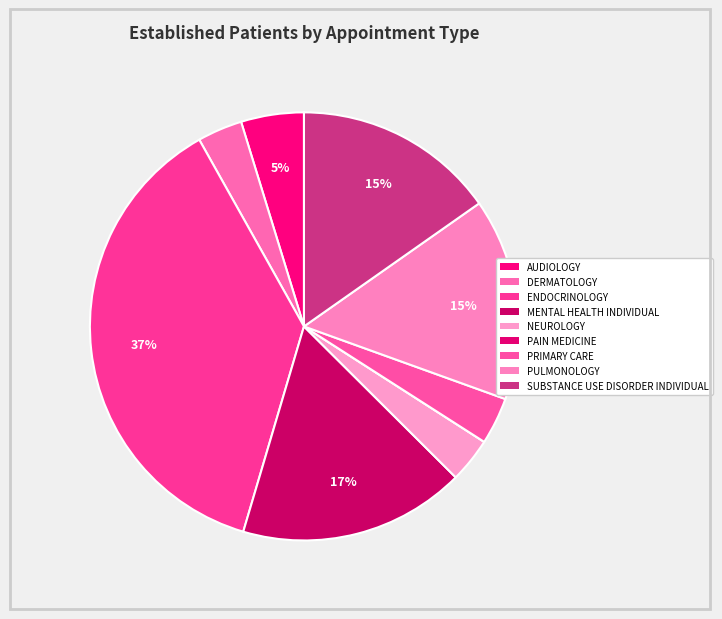

Rank the categories by value from lowest to highest.

PAIN MEDICINE, DERMATOLOGY, NEUROLOGY, PRIMARY CARE, AUDIOLOGY, PULMONOLOGY, SUBSTANCE USE DISORDER INDIVIDUAL, MENTAL HEALTH INDIVIDUAL, ENDOCRINOLOGY